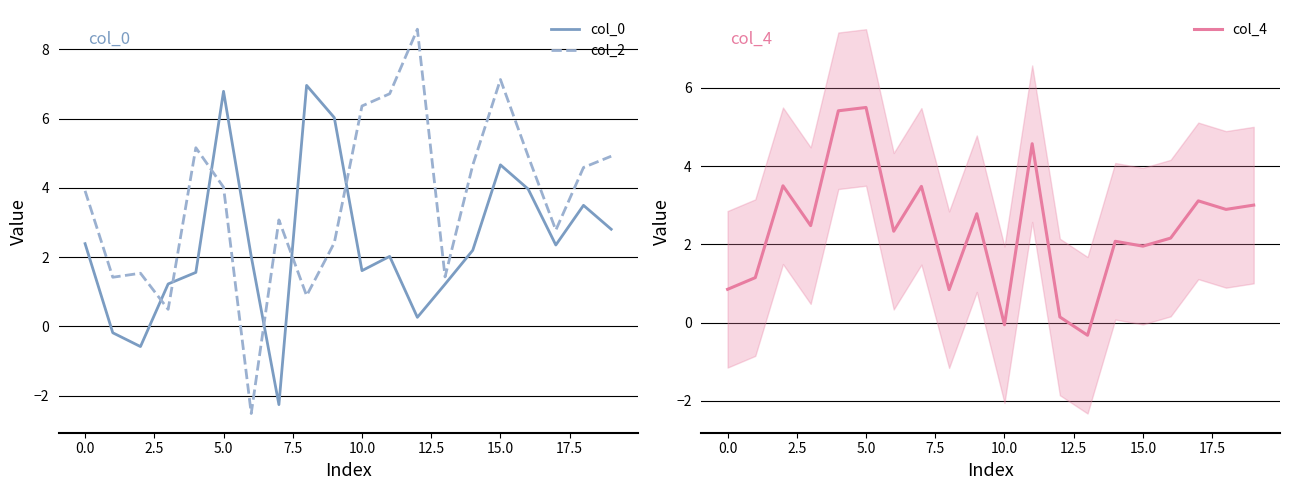

True or false: col_4 has a value of -0.1 at 10.0.

True